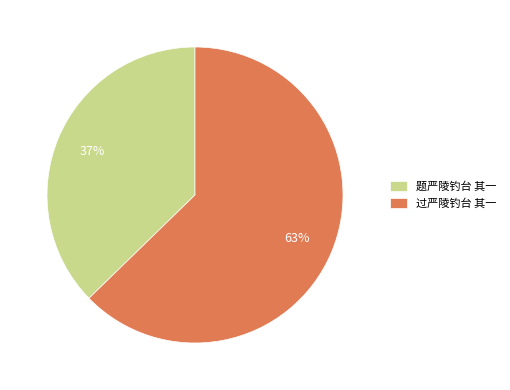

True or false: 题严陵钓台 其一 accounts for 24% of the total.

False